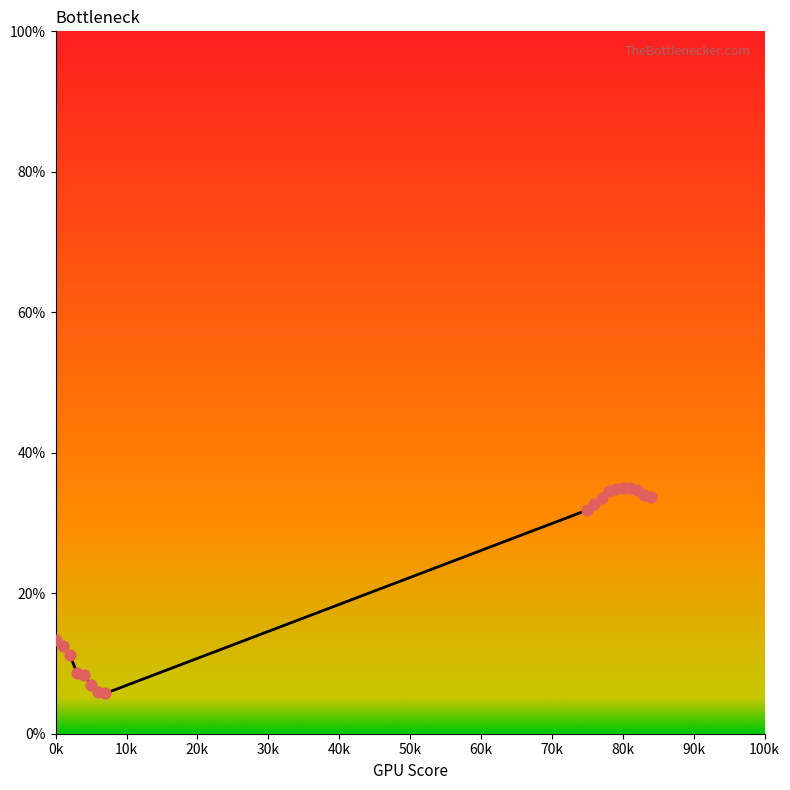

What is the minimum value shown in the chart?

5.7